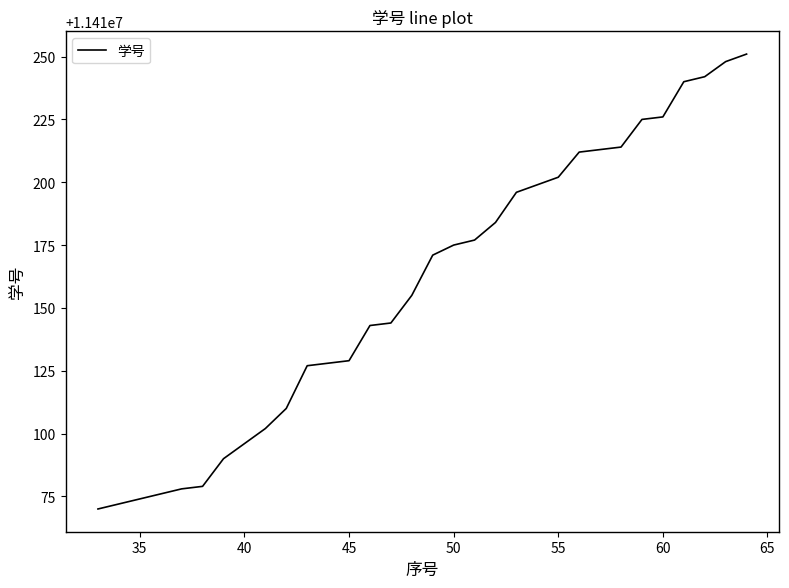

What is the minimum value shown in the chart?

11410070